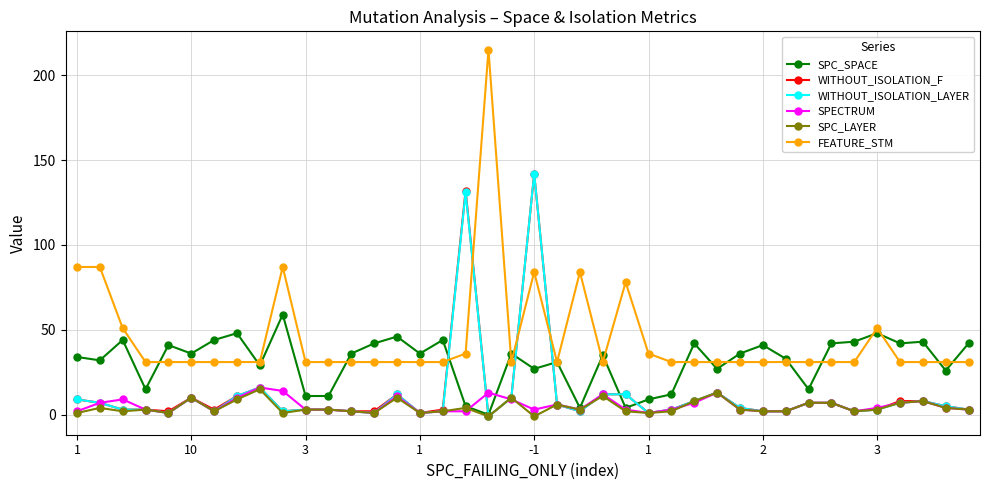

At how many categories does at least one series exceed 68?

8